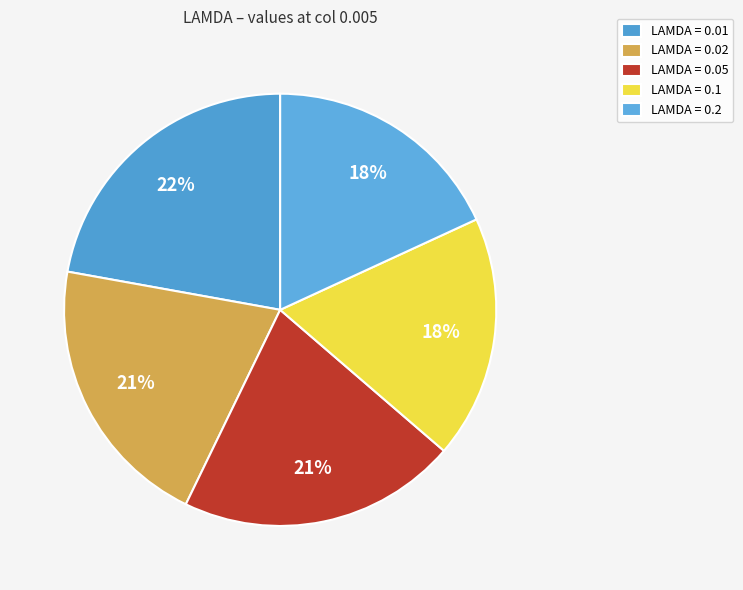

How many slices are in this pie chart?

5